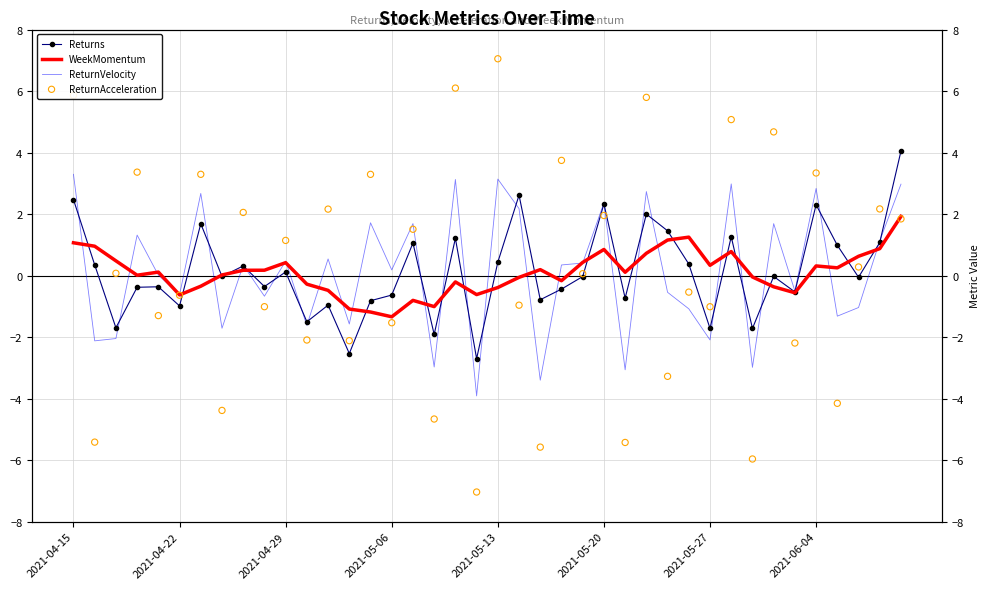

At how many categories does at least one series exceed 4?

7